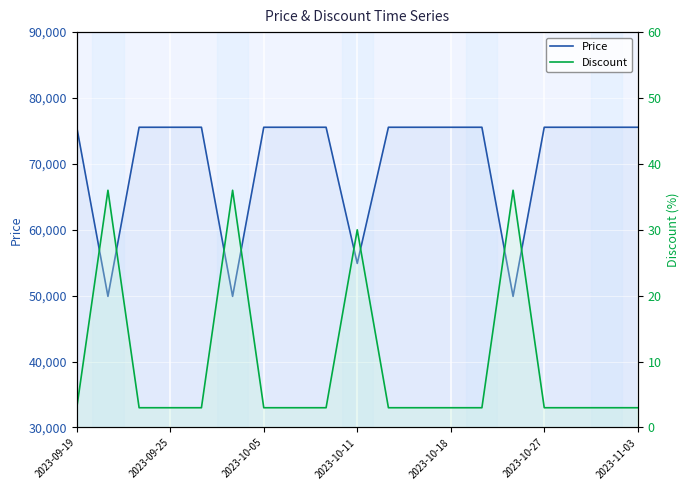

Reading left to right, what are all the values shown in this chart?

Price: 75560	49900	75560	75560	75560	49900	75560	75560	75560	54900	75560	75560	75560	75560	49900	75560	75560	75560	75560
Discount: 3	36	3	3	3	36	3	3	3	30	3	3	3	3	36	3	3	3	3